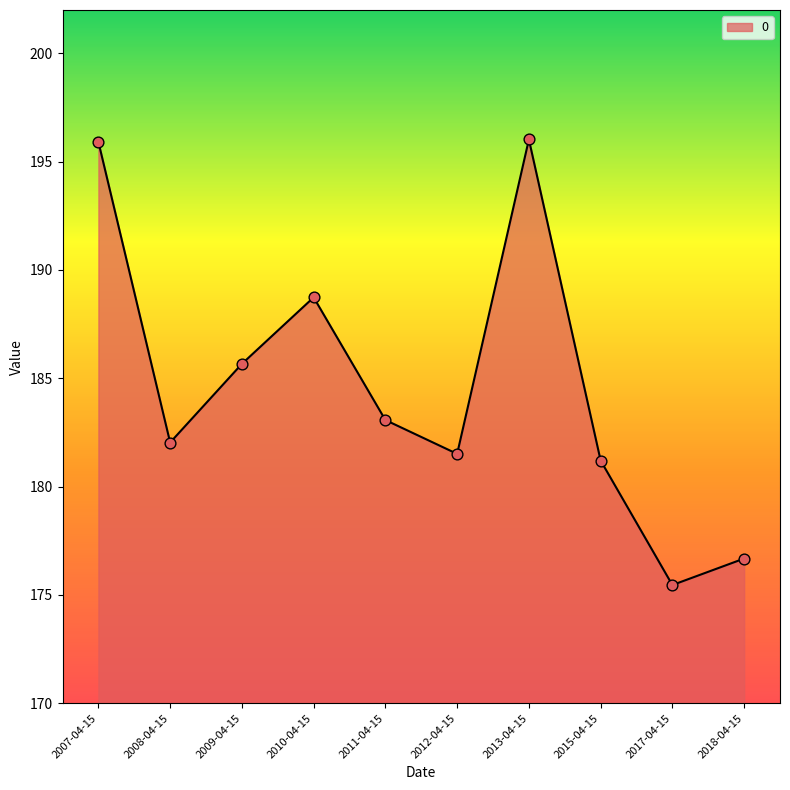

Between 2010-04-15 and 2013-04-15, which is larger?

2013-04-15